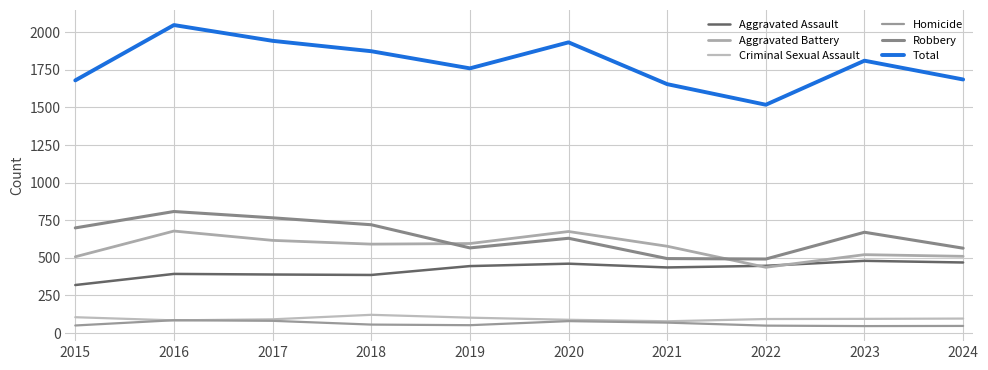

At which category is the sum across all series the highest?

2016